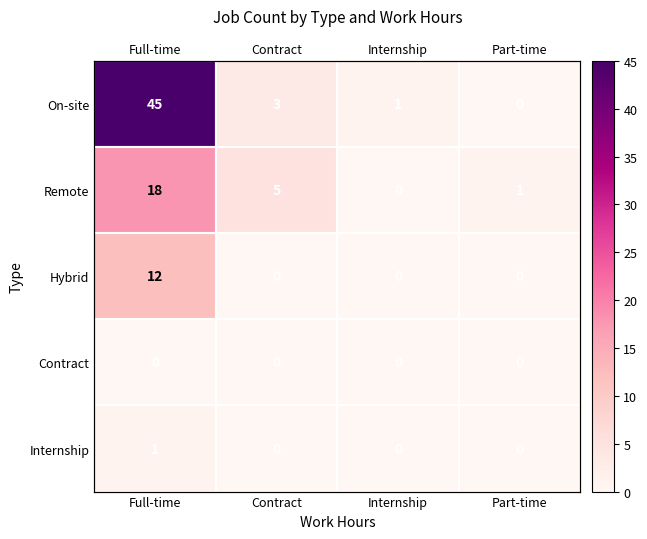

The value of On-site at Part-time is -16. True or false?

False